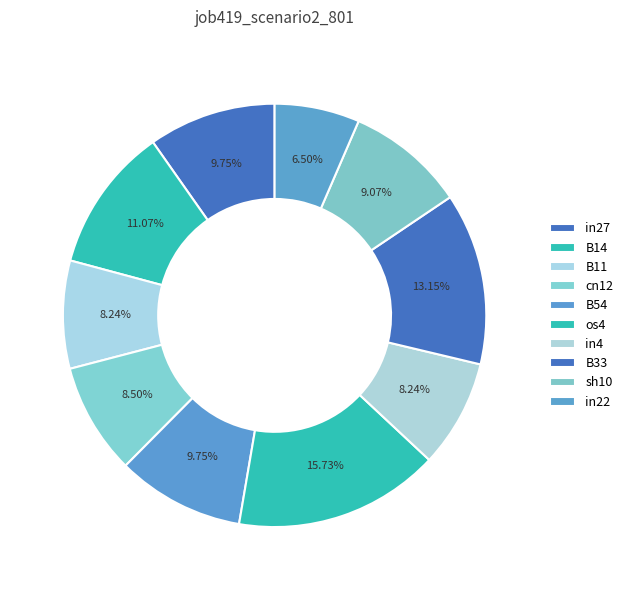

What percentage is the B33 slice, to the nearest percent?

13%